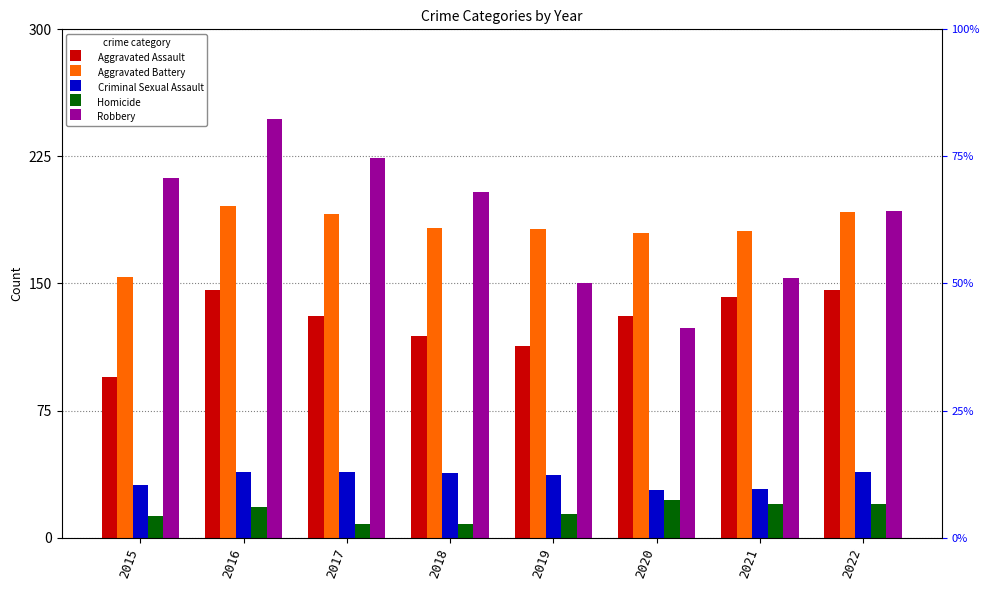

Where does the Homicide series first go above 18?

2020